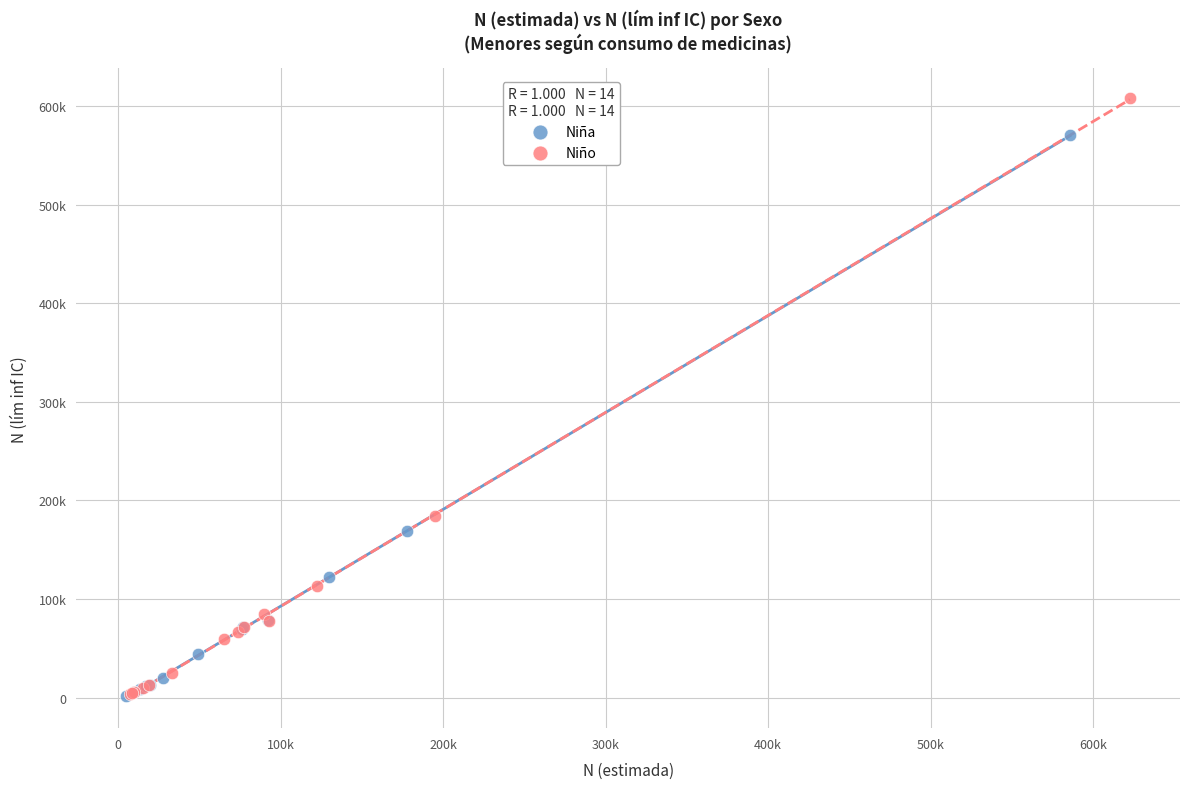

What are all the series names shown in the legend?

Niña, Niño